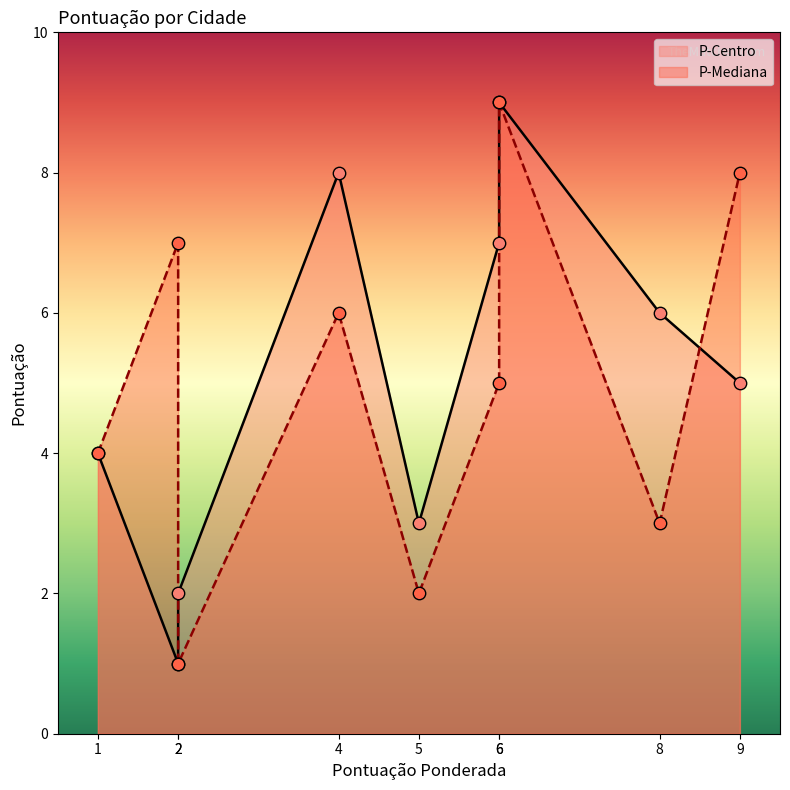

Which series contains the lowest Y value?

P-Centro